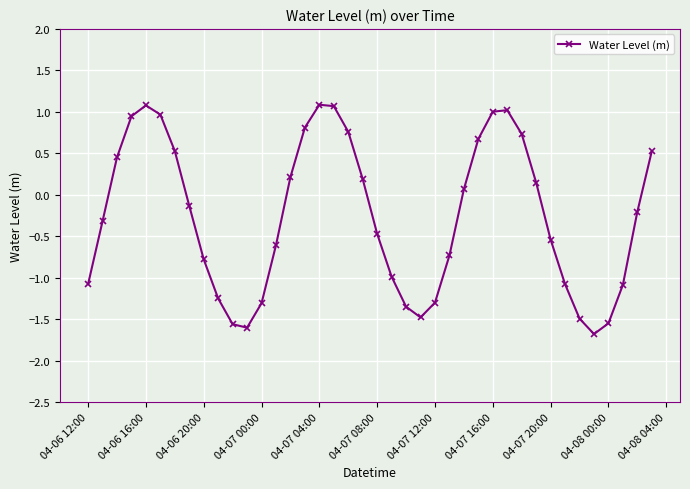

How many points are higher than both their immediate neighbors (excluding endpoints)?

3